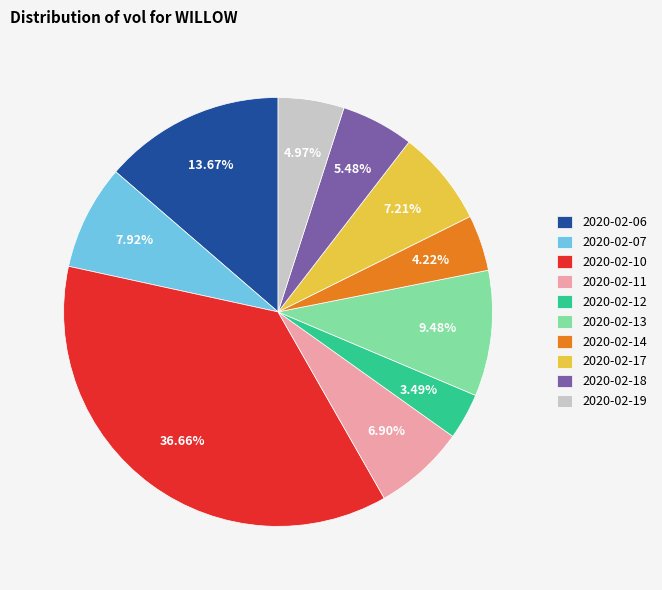

Between 2020-02-13 and 2020-02-14, which is larger?

2020-02-13